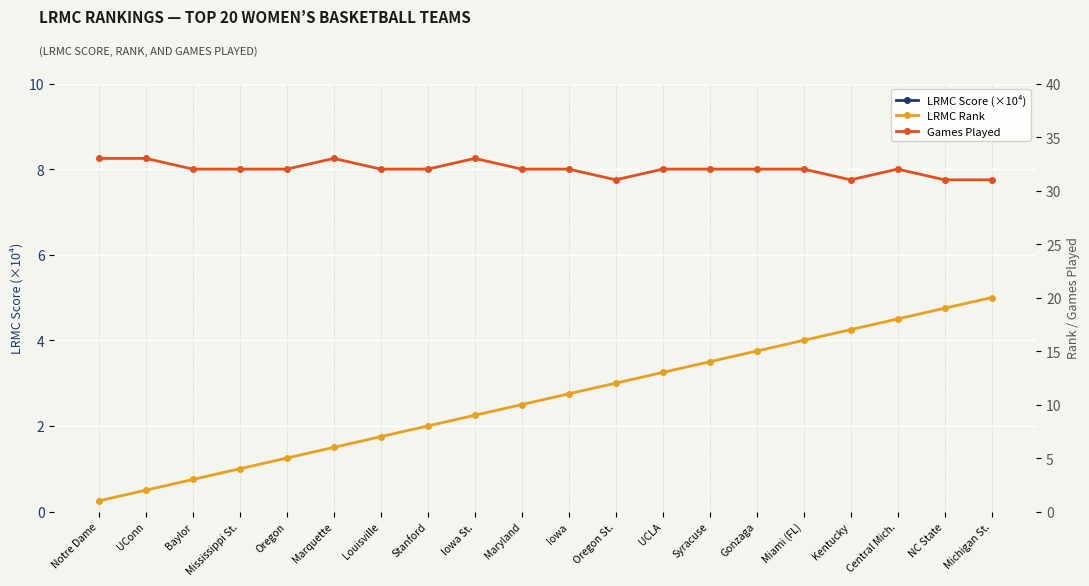

Where is the first local maximum for Games Played?

Marquette